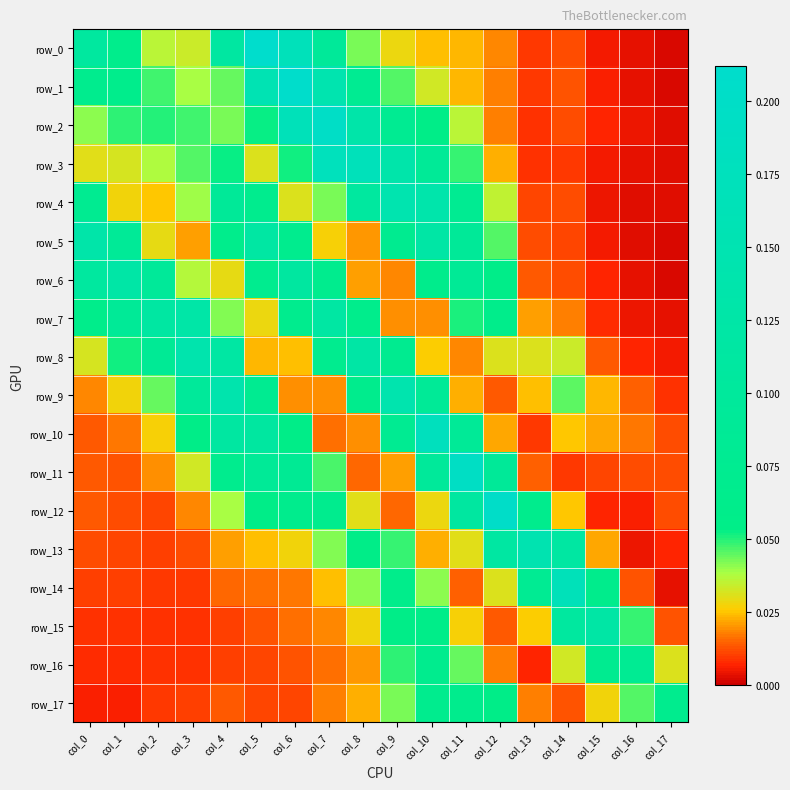

Which series has the largest total across all categories?

row_1